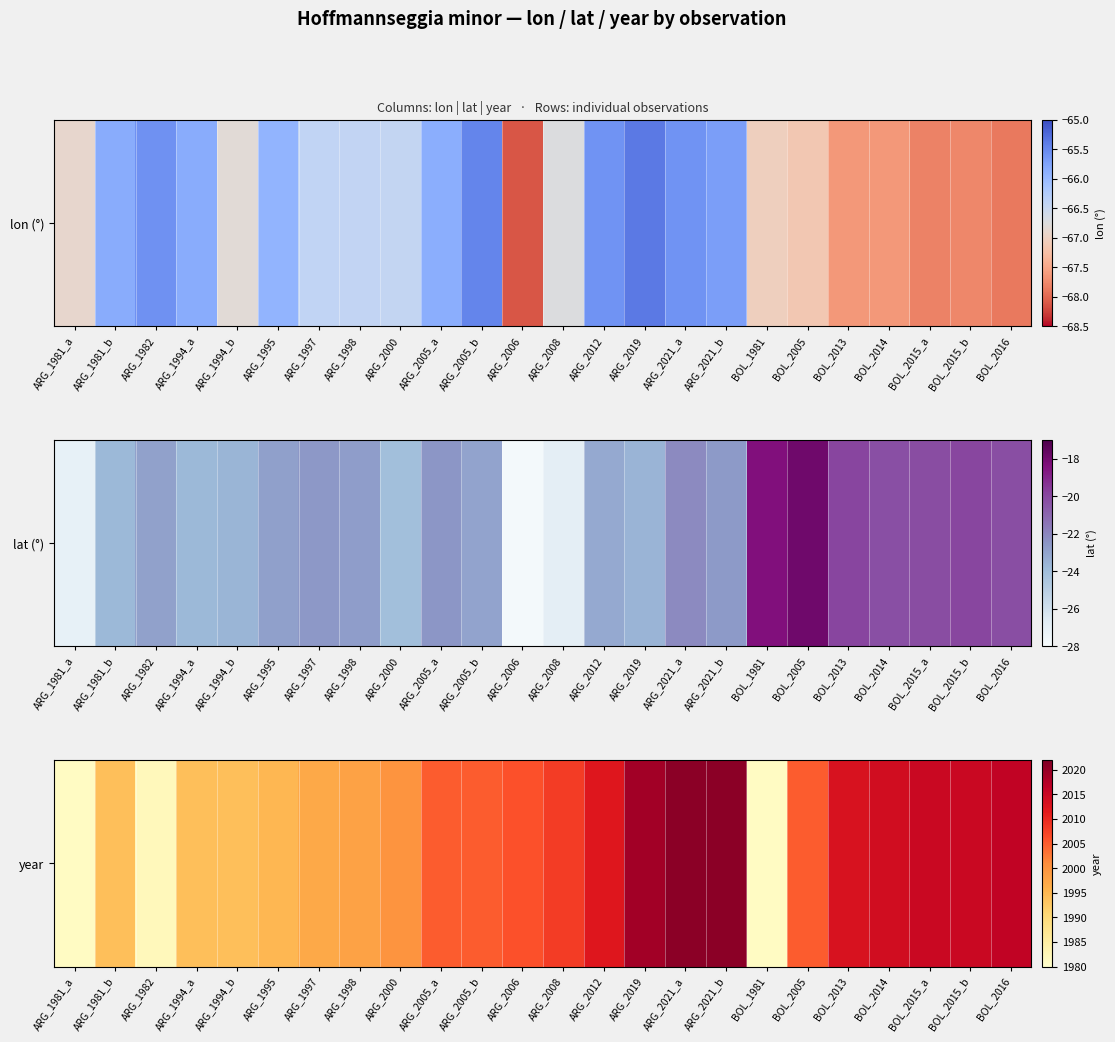

List the labels in order of value, largest first.

ARG_2021_a, ARG_2021_b, ARG_2019, BOL_2016, BOL_2015_a, BOL_2015_b, BOL_2014, BOL_2013, ARG_2012, ARG_2008, ARG_2006, ARG_2005_a, ARG_2005_b, BOL_2005, ARG_2000, ARG_1998, ARG_1997, ARG_1995, ARG_1981_b, ARG_1994_a, ARG_1994_b, ARG_1982, ARG_1981_a, BOL_1981